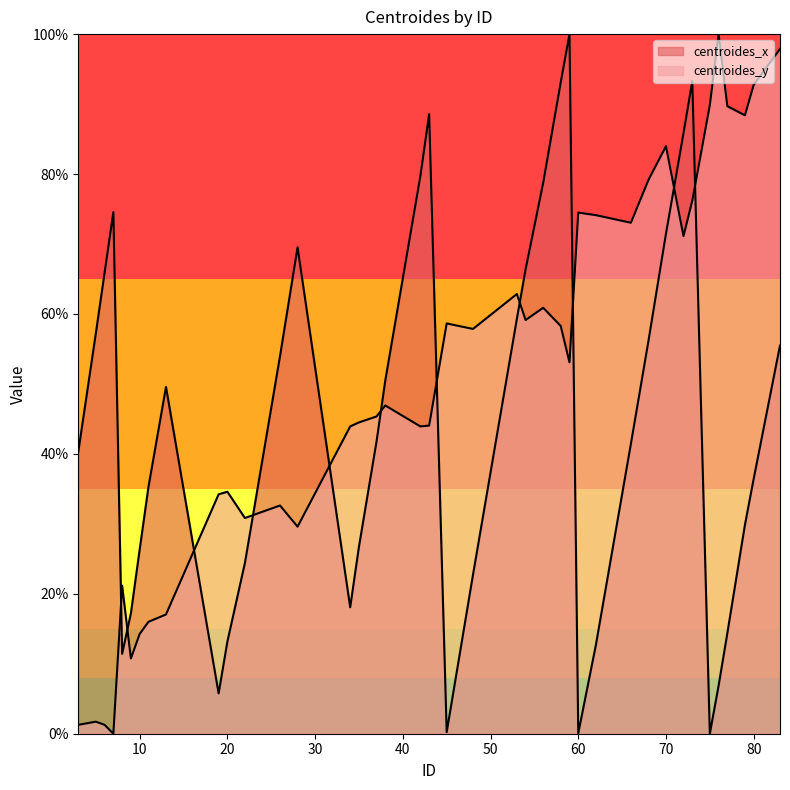

Which category has the highest value across all series?

59